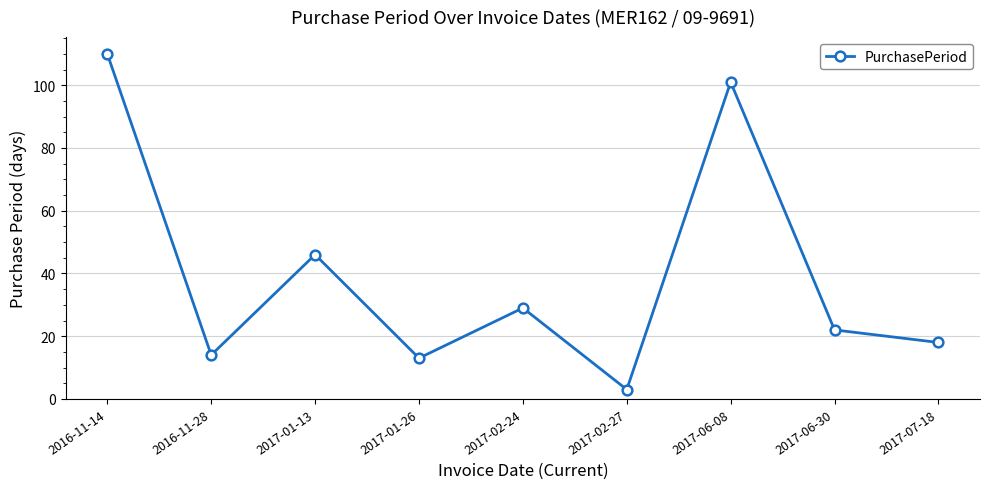

How many categories are shown in the chart?

9